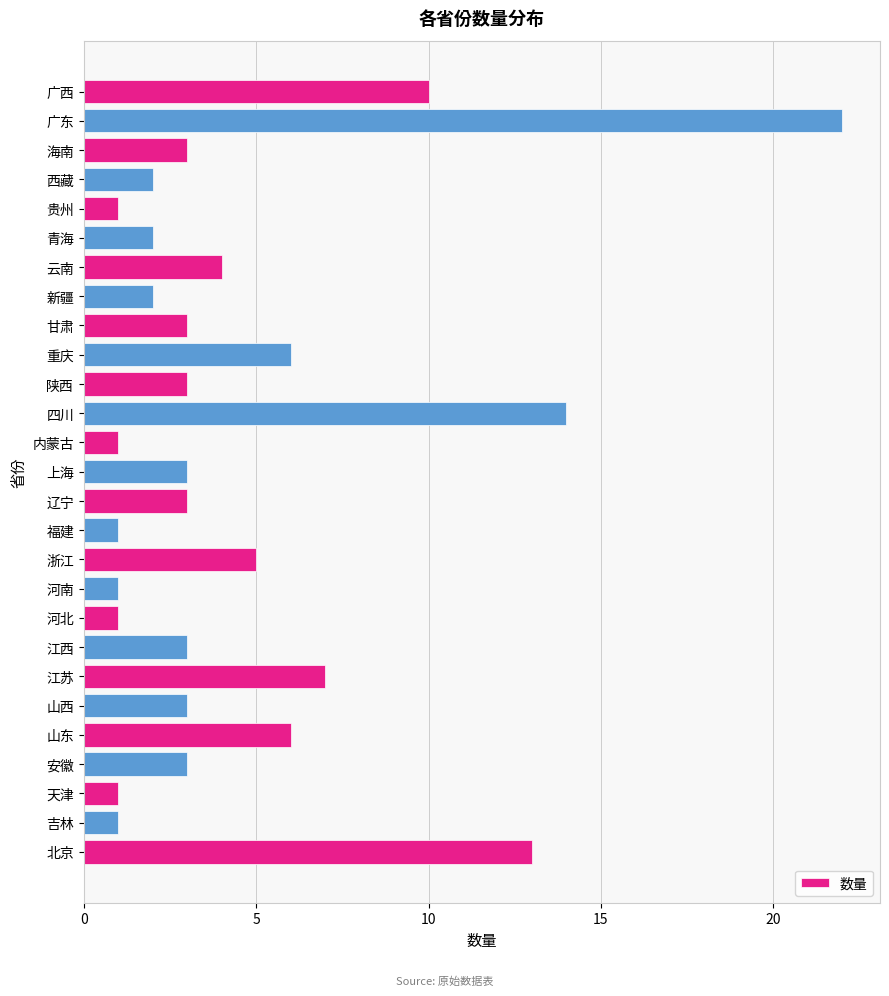

What is the average value?

5